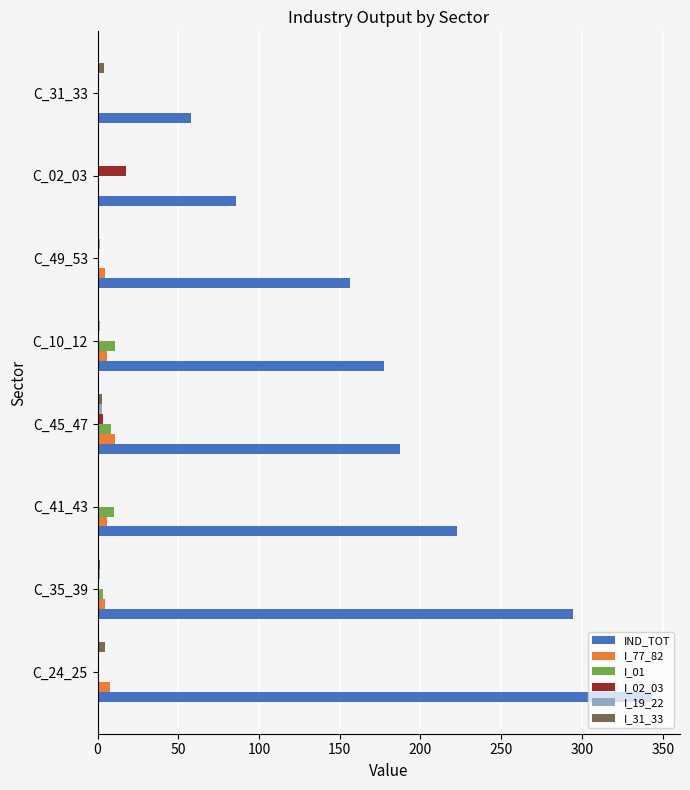

At which category is the sum across all series the highest?

C_24_25